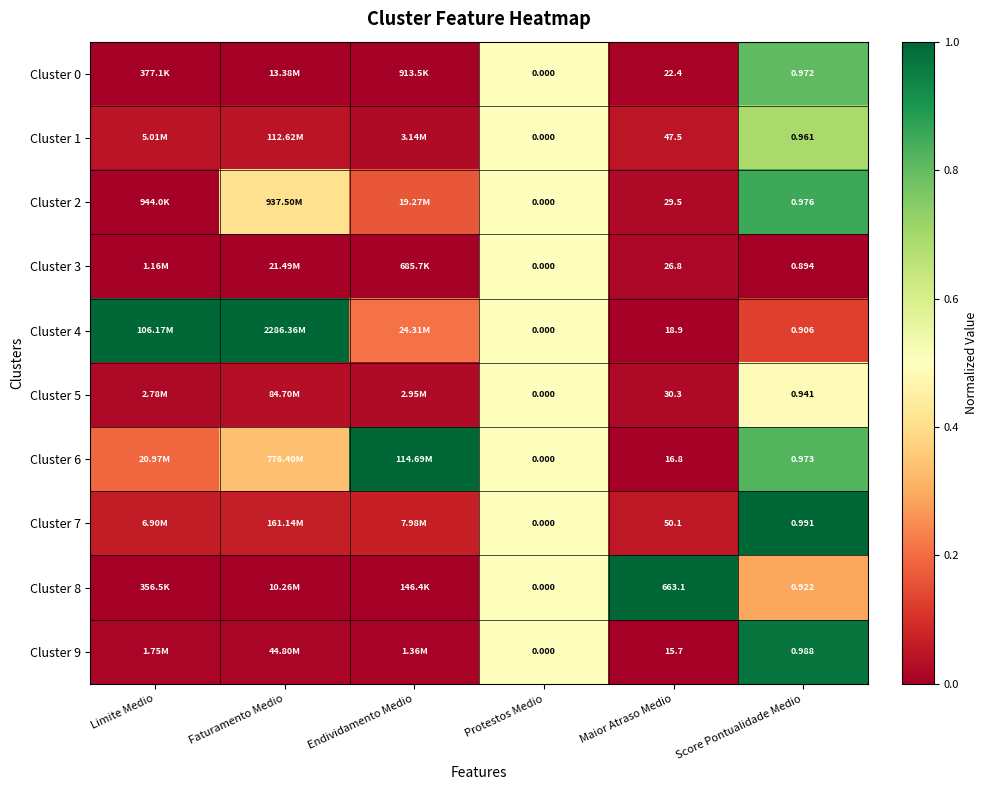

Is the value of Cluster 2 at Maior Atraso Medio greater than the value of Cluster 3 at Score Pontualidade Medio?

Yes